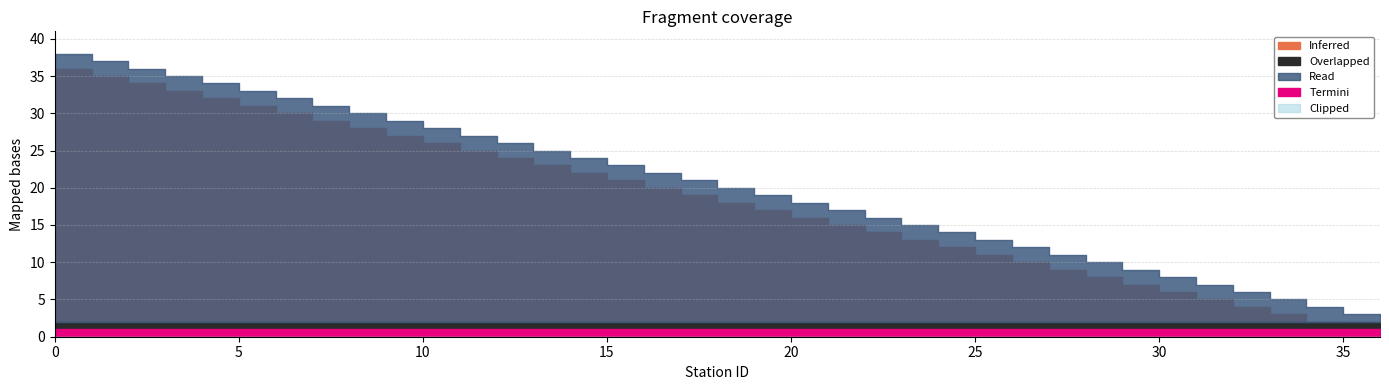

Which label corresponds to the smallest value in the chart?

36